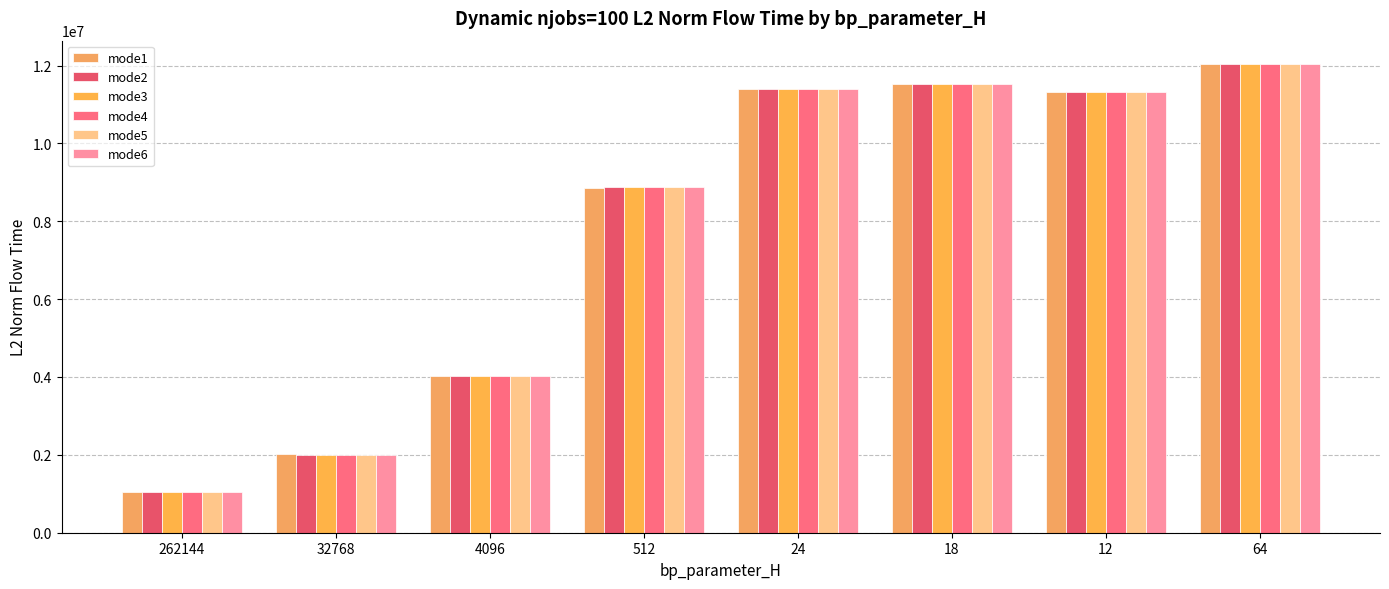

How many bars are there in total?

48